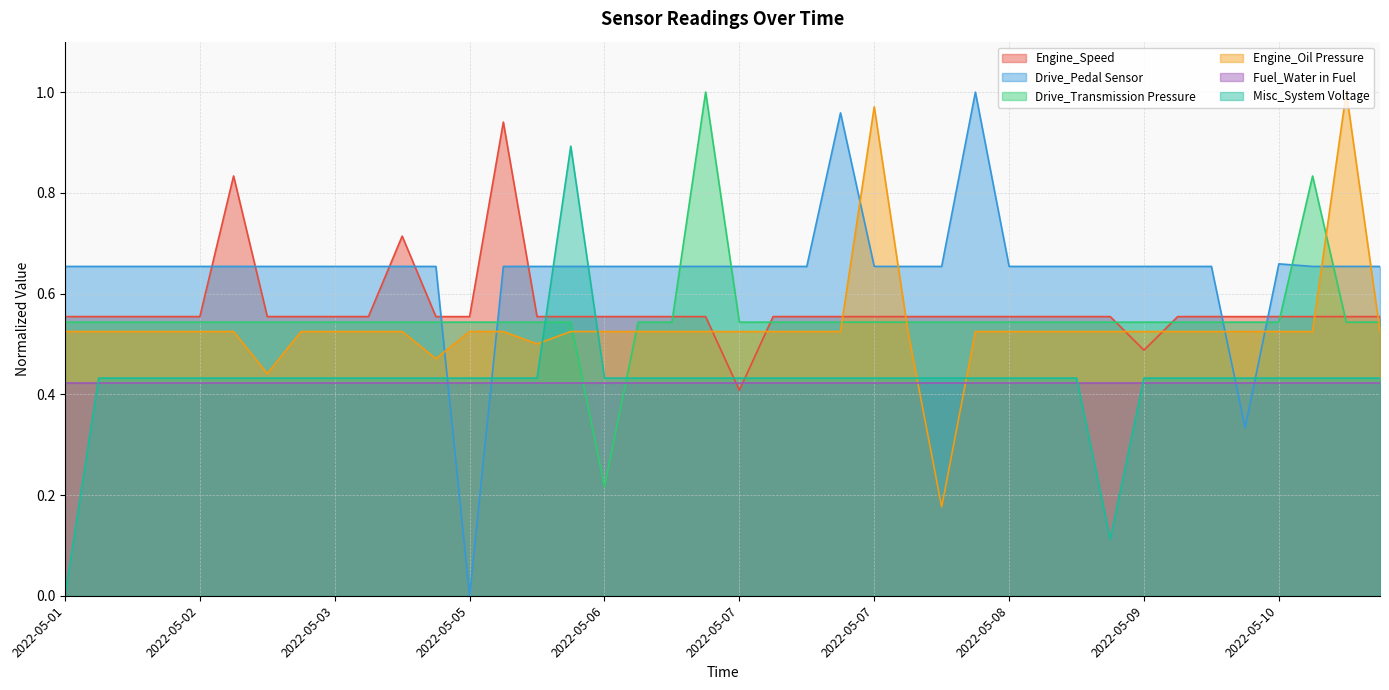

Does the chart have visible grid lines?

Yes